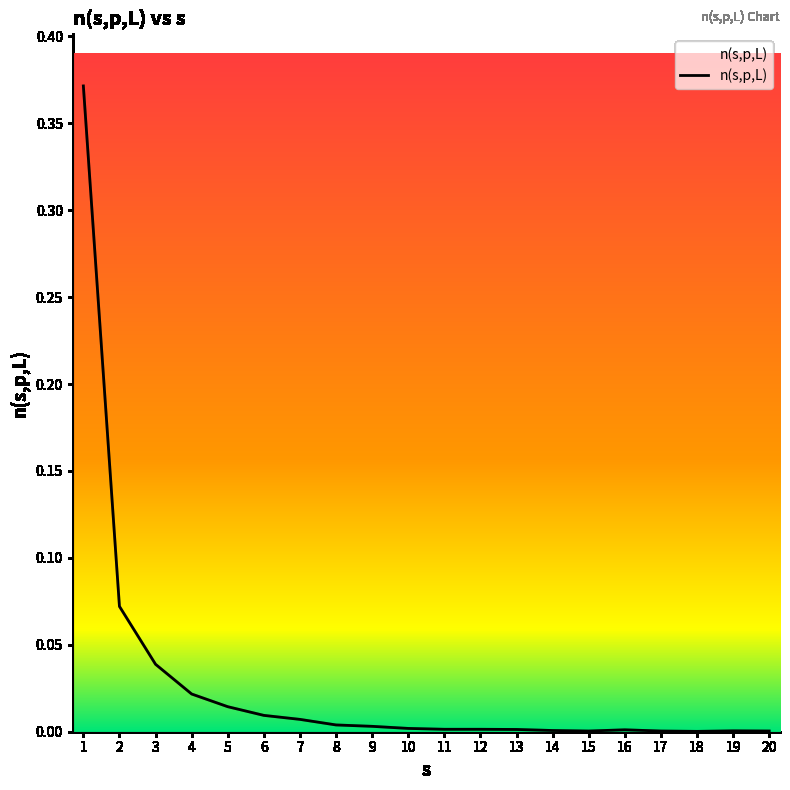

The value at 19 is 0.0. True or false?

True